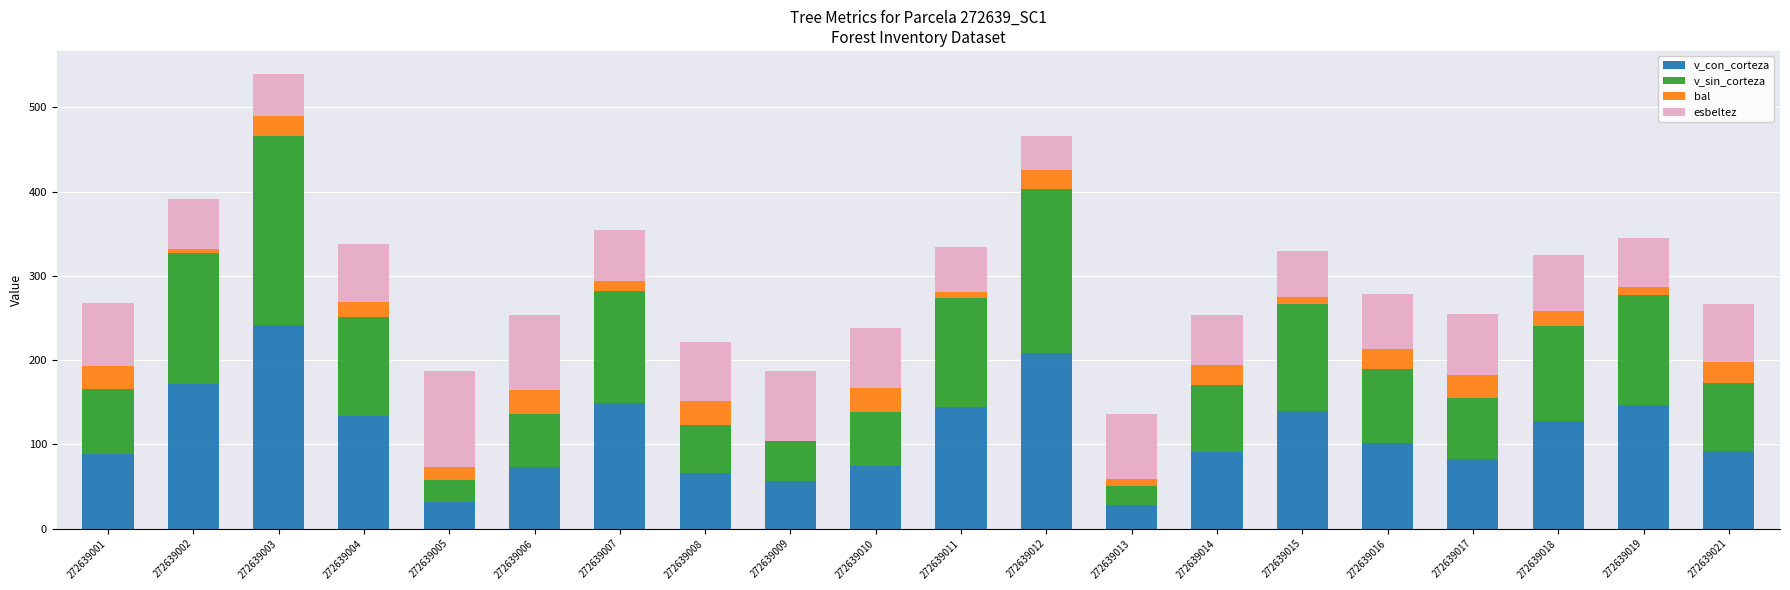

True or false: v_con_corteza has a value of 148.7 at 272639007.

True